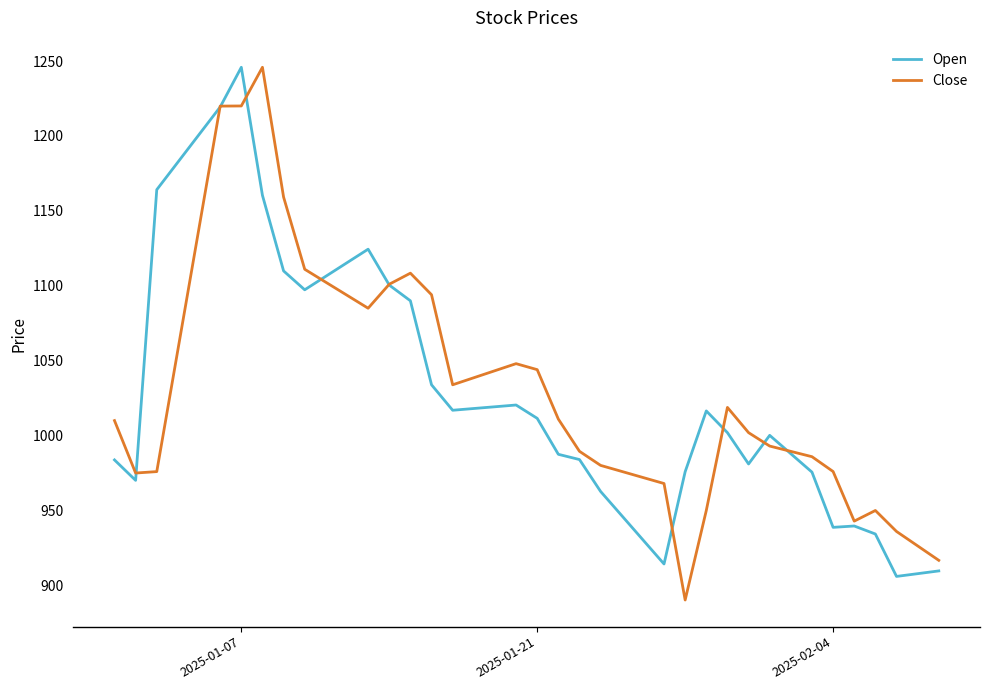

What is the greatest value displayed?

1245.8